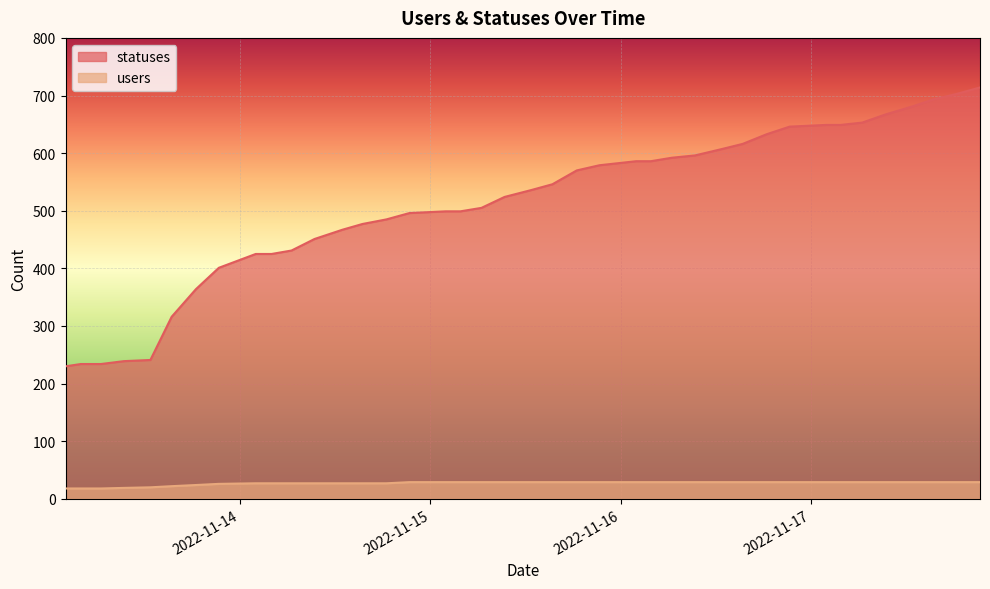

Reading left to right, transcribe all the data shown in this chart.

statuses: 230	234	234	239	241	316	364	401	425	425	431	451	467	477	485	496	499	499	505	524	536	546	570	579	586	586	592	596	607	616	633	646	649	649	653	667	681	693	703	714
users: 18	18	18	19	20	22	24	26	27	27	27	27	27	27	27	29	29	29	29	29	29	29	29	29	29	29	29	29	29	29	29	29	29	29	29	29	29	29	29	29